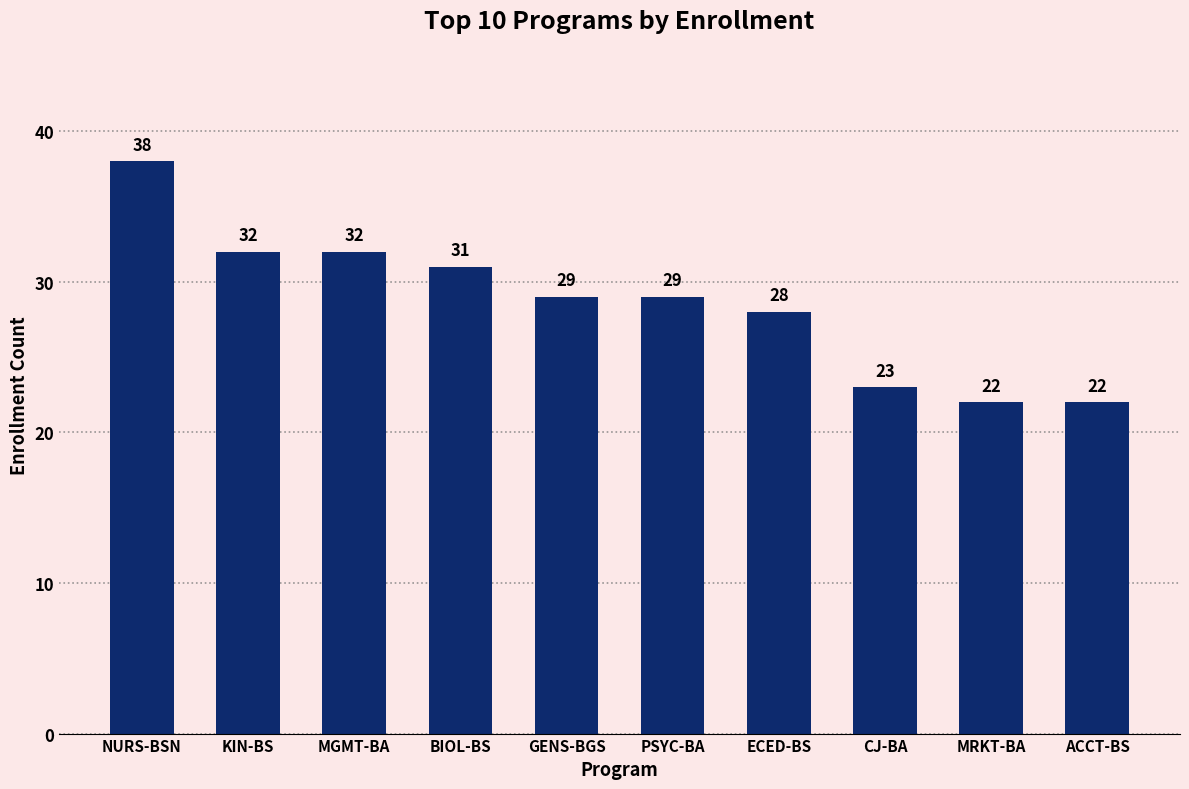

What is the change in value from NURS-BSN to ECED-BS?

-10